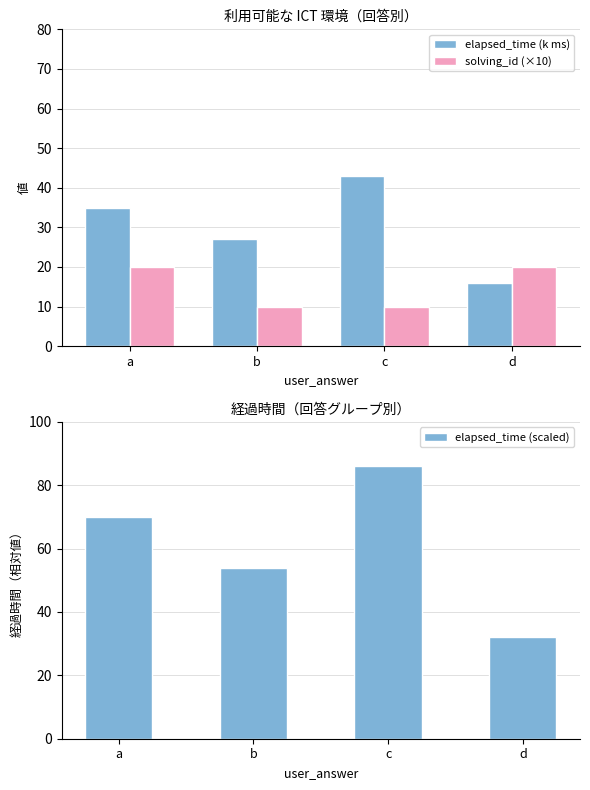

What is the total value across all series at b?

91